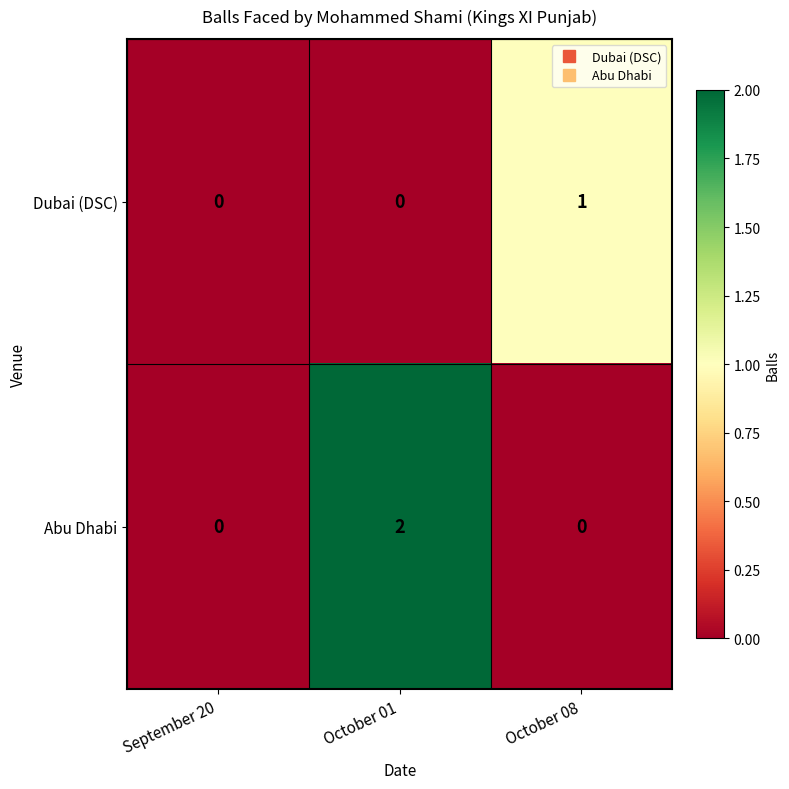

Rank the series at October 08 from highest to lowest value.

Dubai (DSC), Abu Dhabi